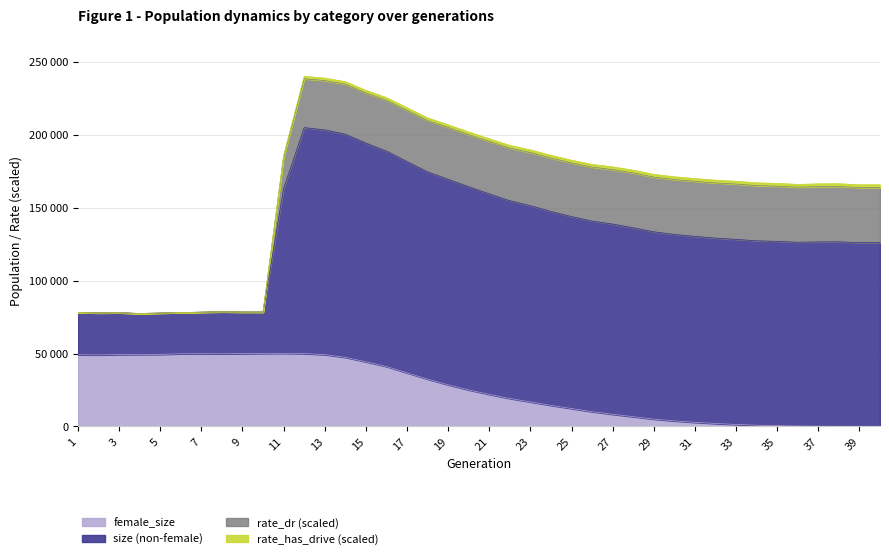

The value of female_size at 21 is 21972. True or false?

True